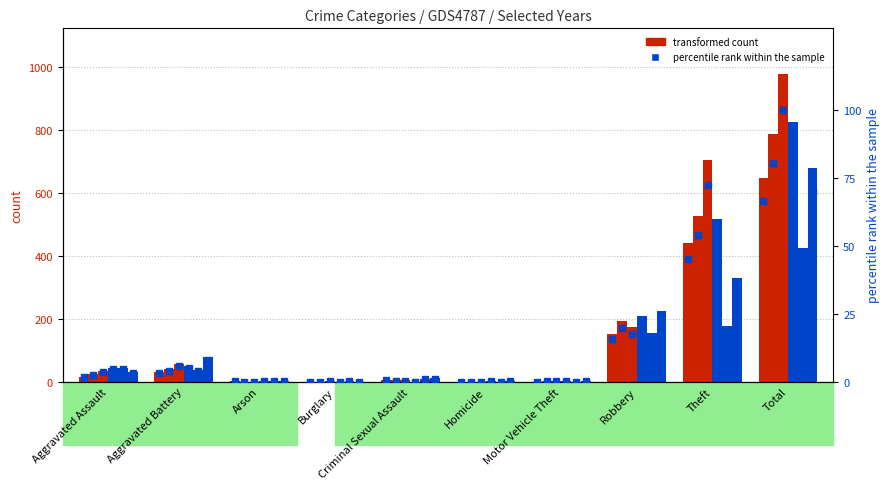

Reading left to right, transcribe all the data shown in this chart.

2021: 45.0	37.0	1.0	1.0	8.0	0.0	0.0	156.0	178.0	426.0
2022: 32.0	77.0	2.0	0.0	11.0	1.0	2.0	225.0	330.0	680.0
2016: 23.0	39.0	0.0	0.0	4.0	0.0	1.0	194.0	525.0	786.0
2020: 45.0	50.0	1.0	0.0	0.0	1.0	1.0	208.0	518.0	824.0
2015: 16.0	32.0	3.0	0.0	5.0	0.0	0.0	152.0	439.0	647.0
2017: 3.6	5.8	0.0	0.1	0.4	0.0	0.1	17.7	72.2	100.0